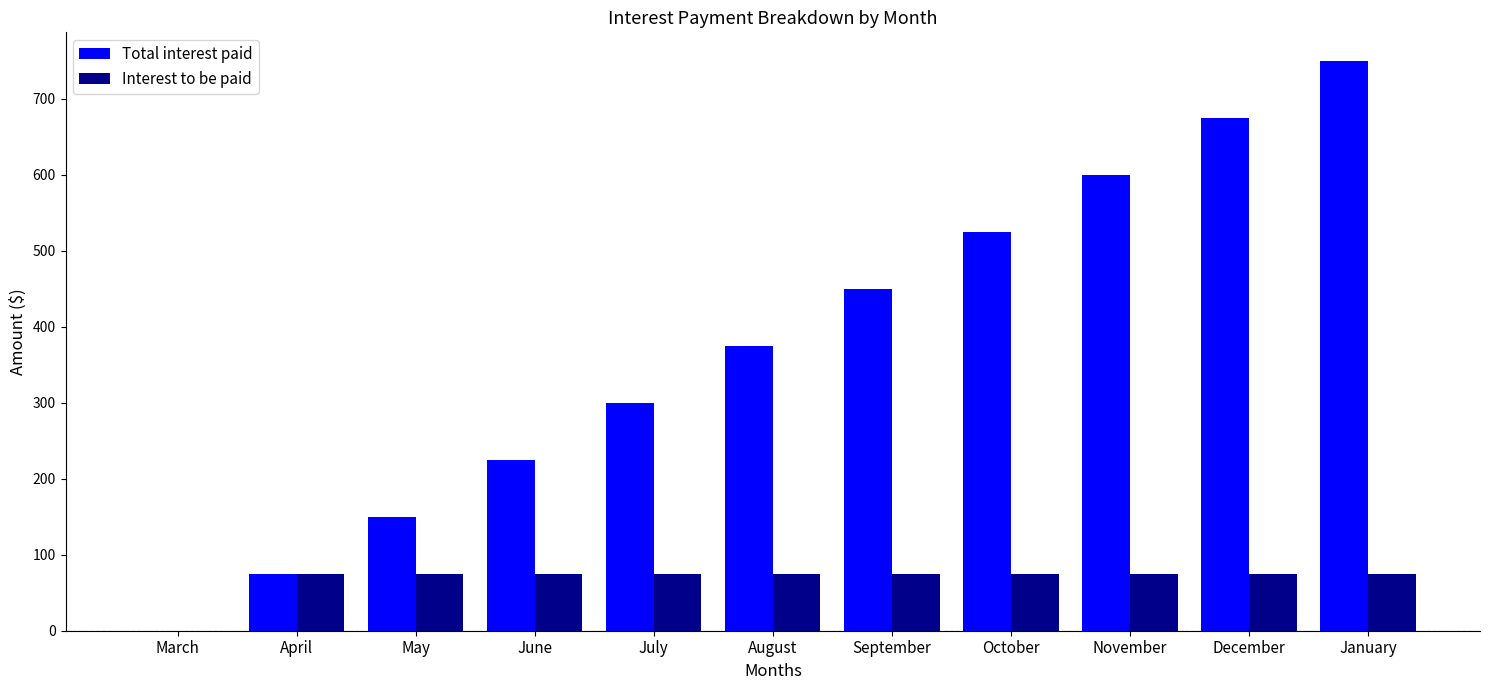

Between March and June, which series saw the biggest shift?

Total interest paid